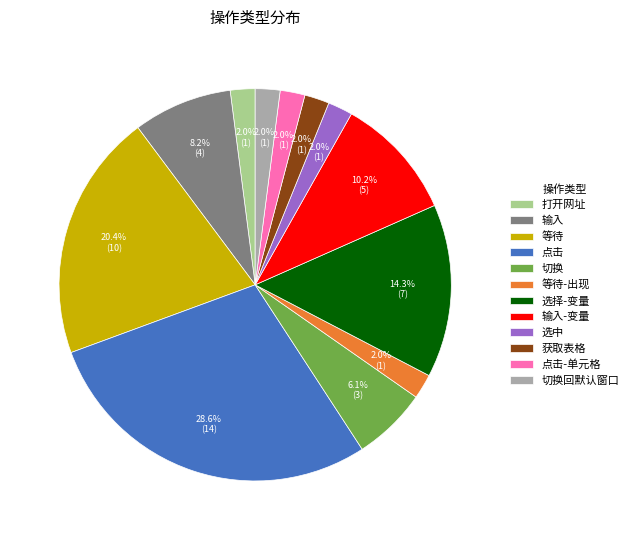

To the nearest percent, what is the average slice percentage?

8%